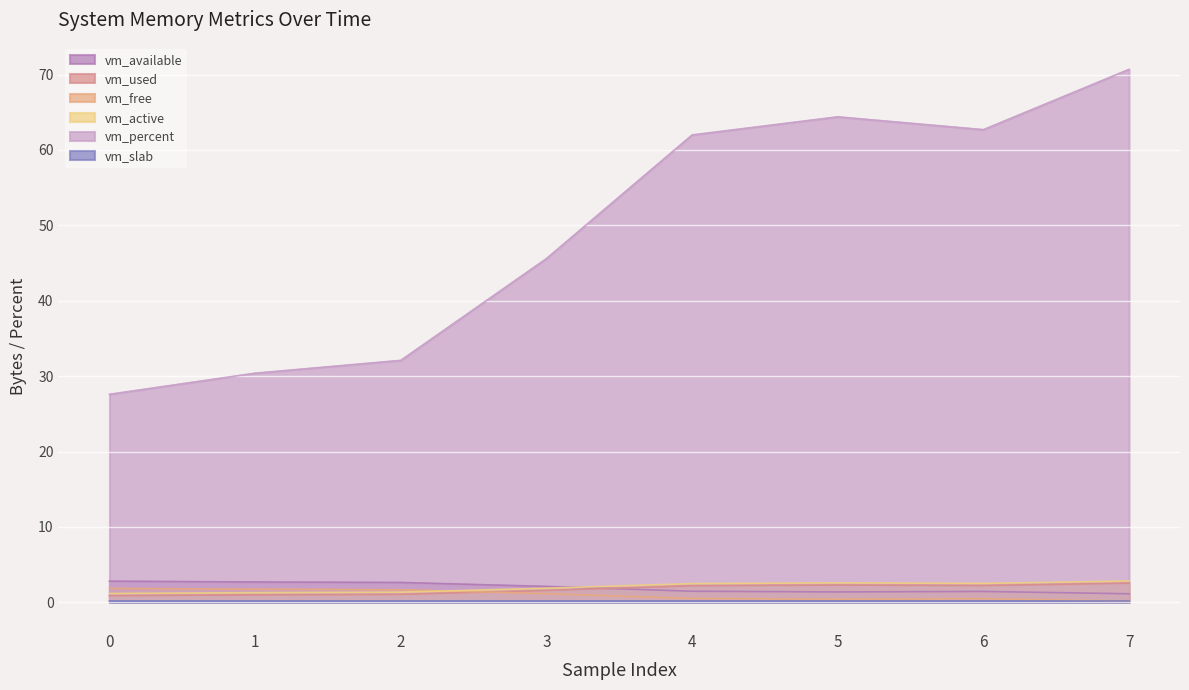

At which category does vm_used reach its first local valley?

6